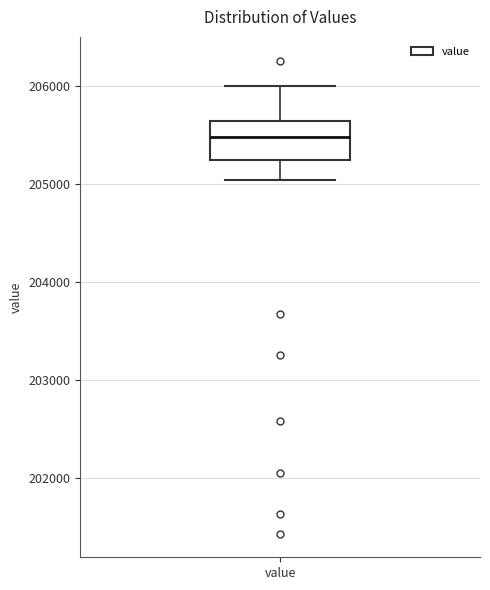

Transcribe this box plot: give where the median line is, the range the box spans, and where the two whiskers end, as read against the y-axis. The values are not printed on the chart, so give them approximately, as read against the axis.

median 205500, box 205200 to 205600, whiskers 205000 to 206000